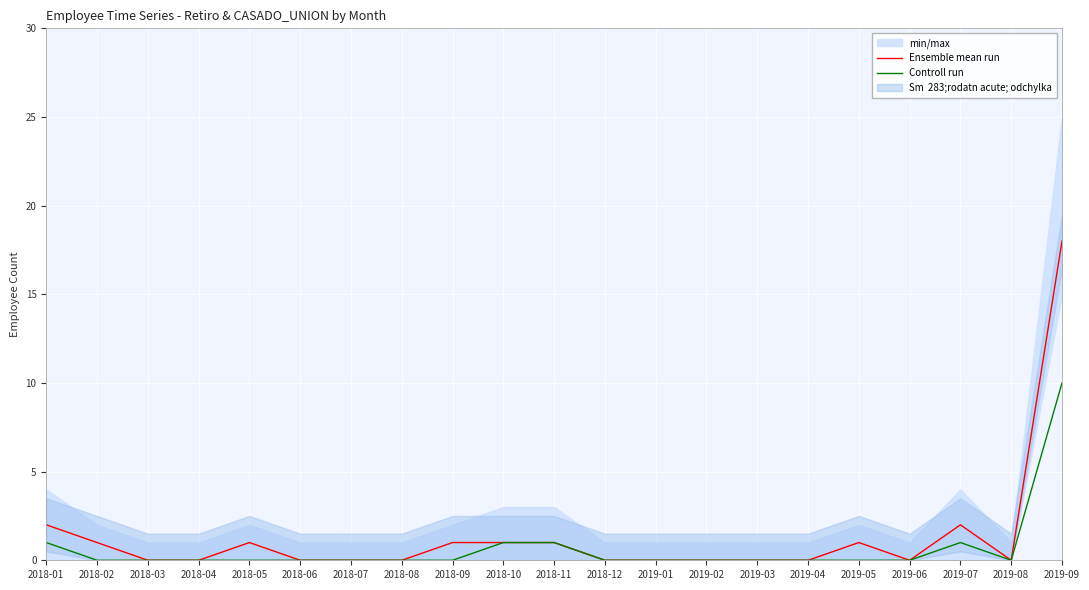

Which has a higher value, 2018-11 or 2018-03?

2018-11